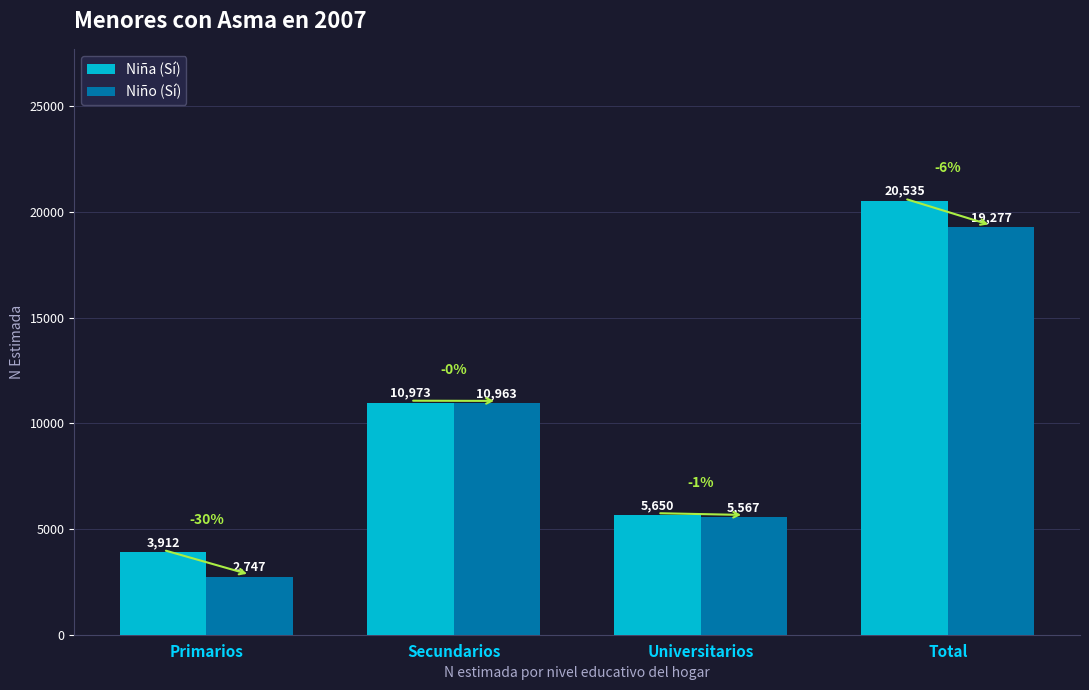

What value does the Niña (Sí) series have at Total, to the nearest 100?

20500